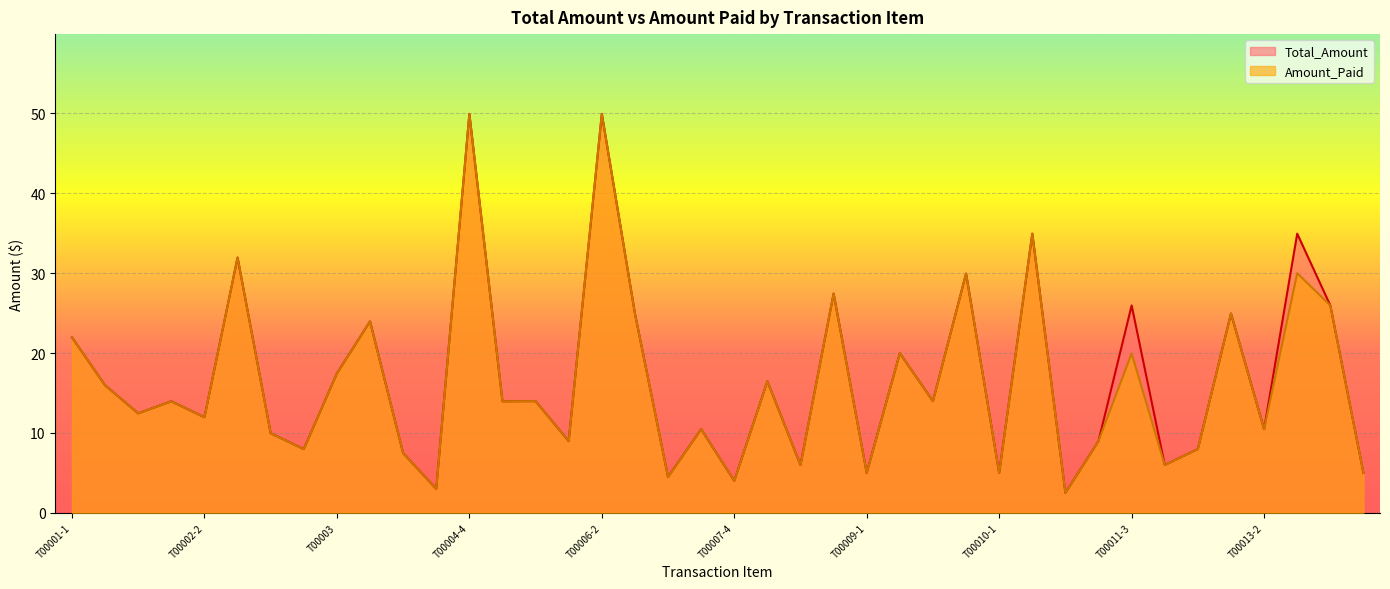

How many series are shown in this chart?

2